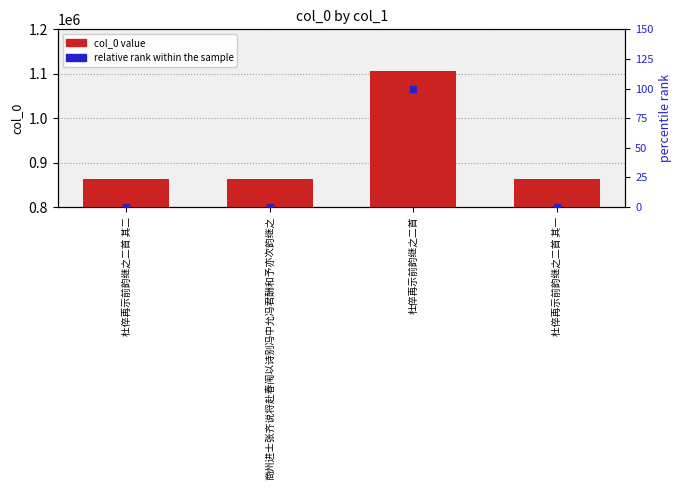

Reading left to right, extract all data points from this chart.

col_0 value: 杜倅再示前韵继之二首 其二=862797.0	商州进士张齐说将赴春闱以诗别冯中允冯君酬和予亦次韵继之=863636.0	杜倅再示前韵继之二首=1106878.0	杜倅再示前韵继之二首 其一=862798.0
relative rank within the sample: 杜倅再示前韵继之二首 其二=0.0	商州进士张齐说将赴春闱以诗别冯中允冯君酬和予亦次韵继之=0.3	杜倅再示前韵继之二首=100.0	杜倅再示前韵继之二首 其一=0.0